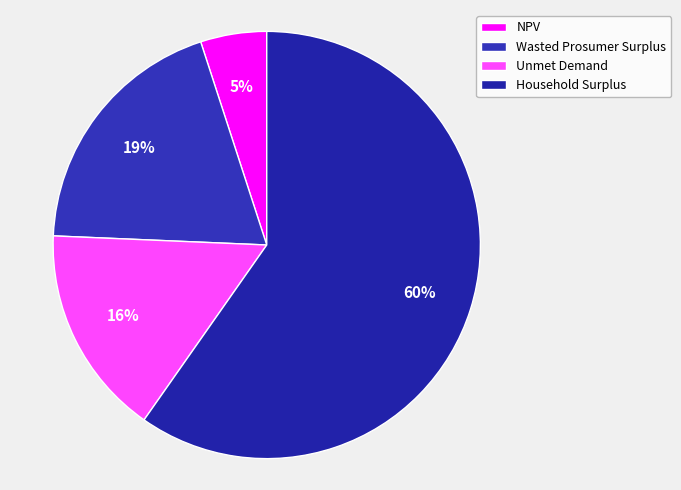

Which slice is the largest?

Household Surplus